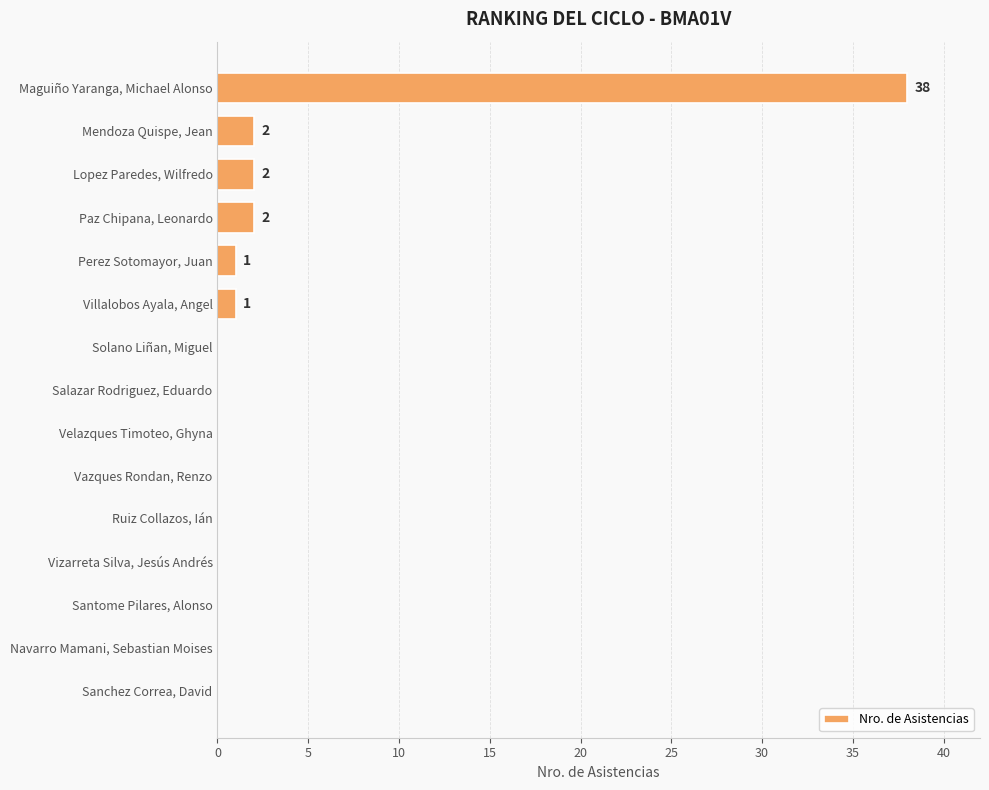

Which label corresponds to the largest value in the chart?

Maguiño Yaranga, Michael Alonso